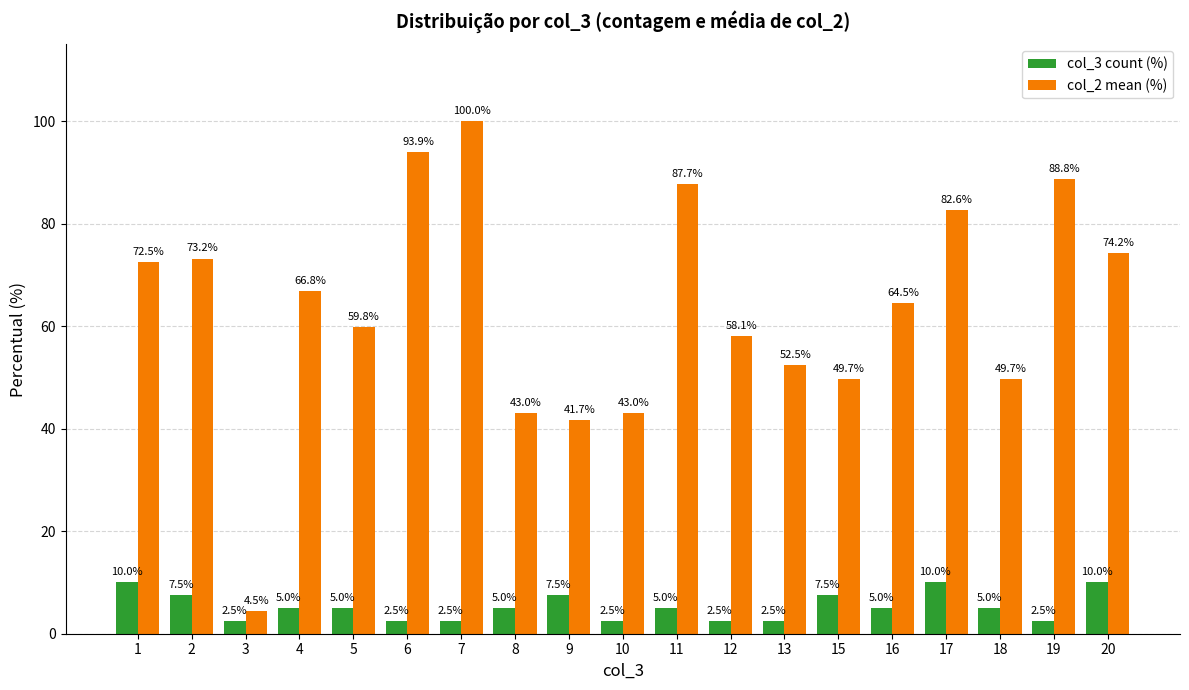

What is the total value across all series at 11?

92.7